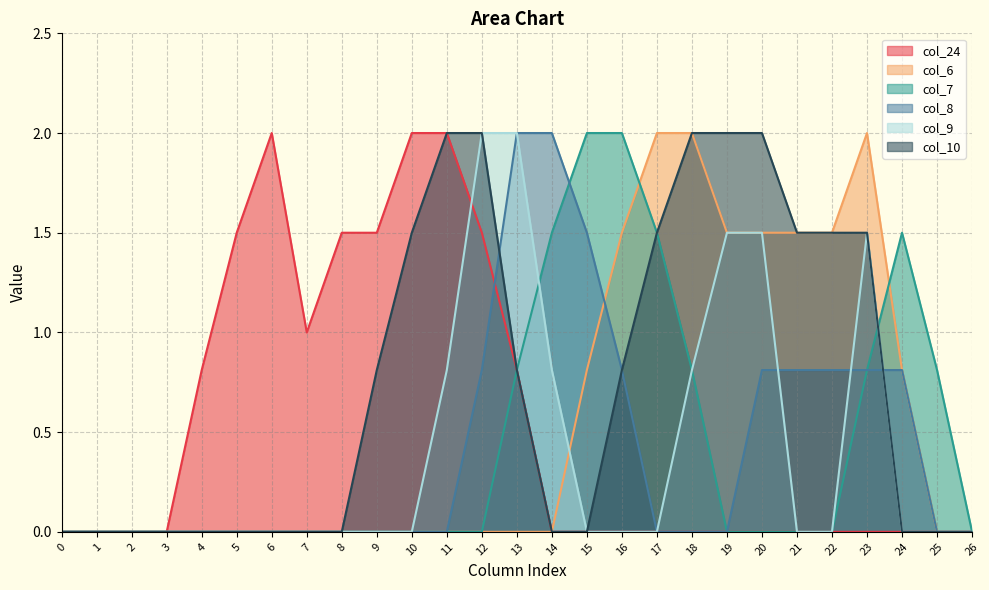

The value of col_7 at 13 is 0.2. True or false?

False